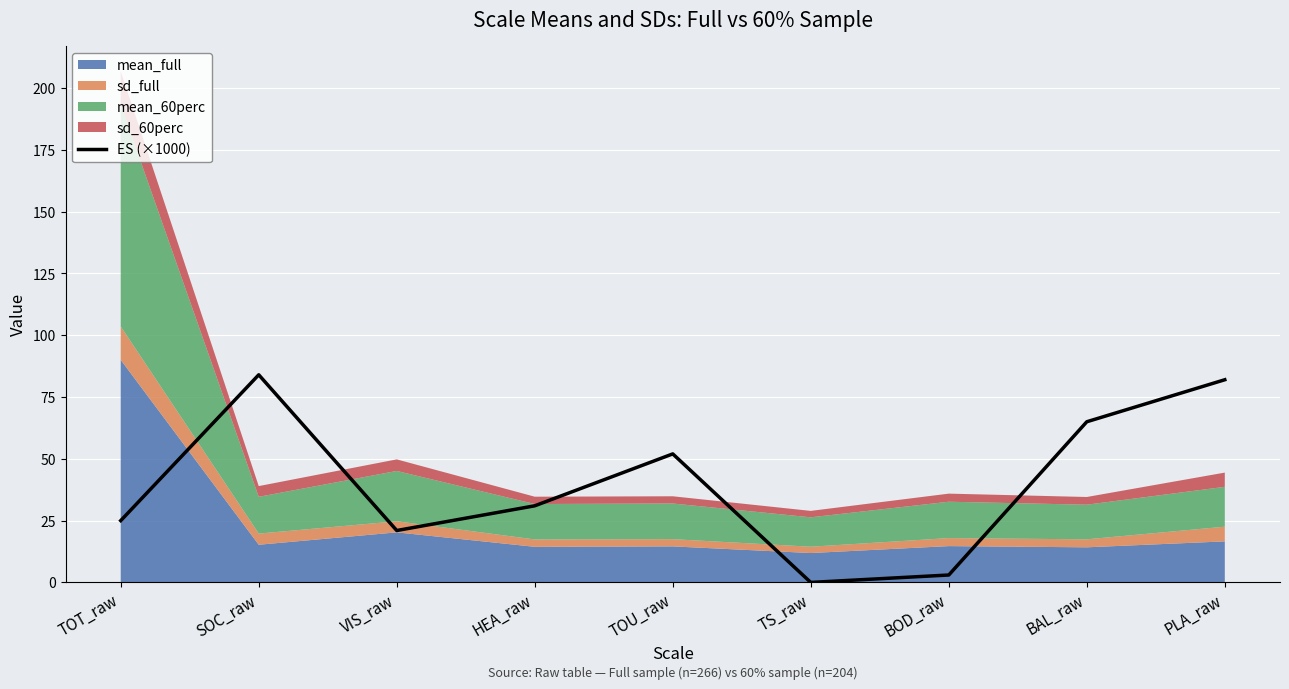

Where is the data nearest to the value 42?

TOU_raw